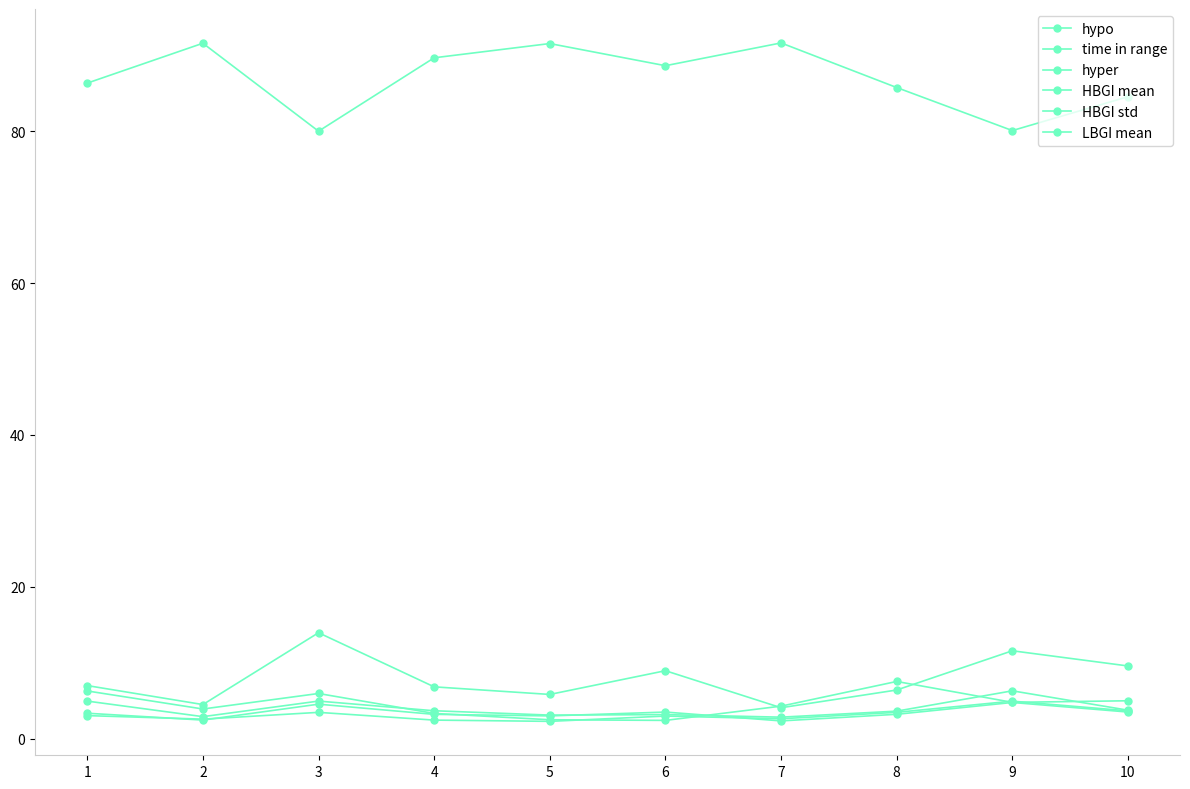

Which series has the largest total across all categories?

time in range